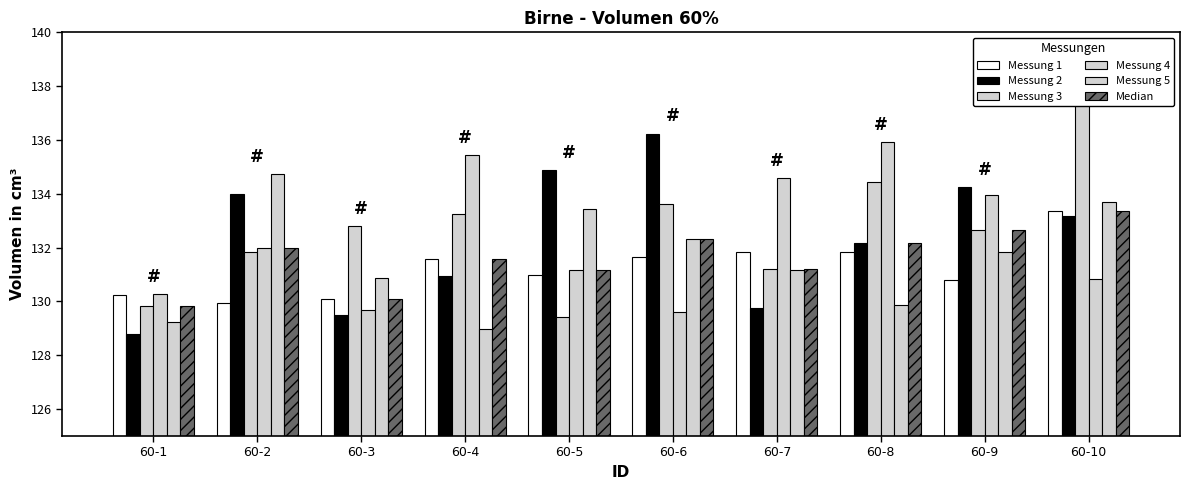

Read the Messung 1 value at 60-4.

131.6